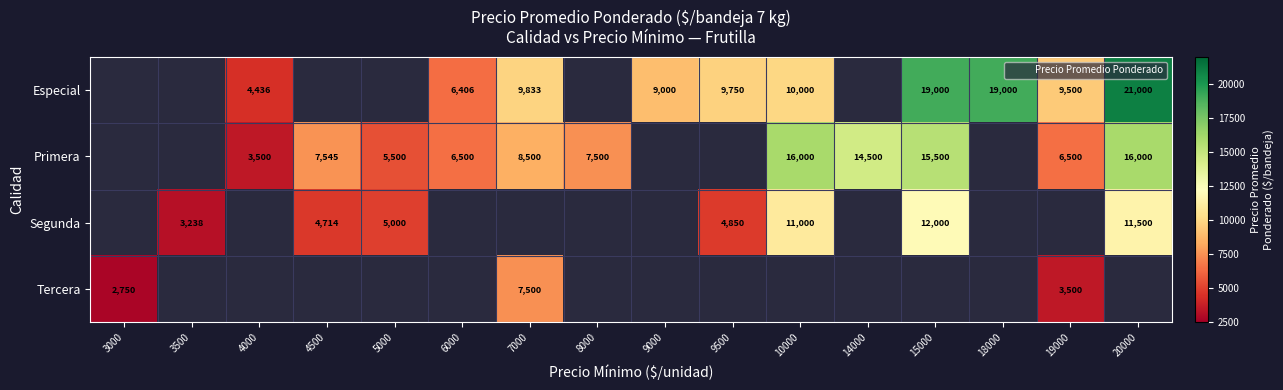

The value of Especial at 4000 is 4436. True or false?

True